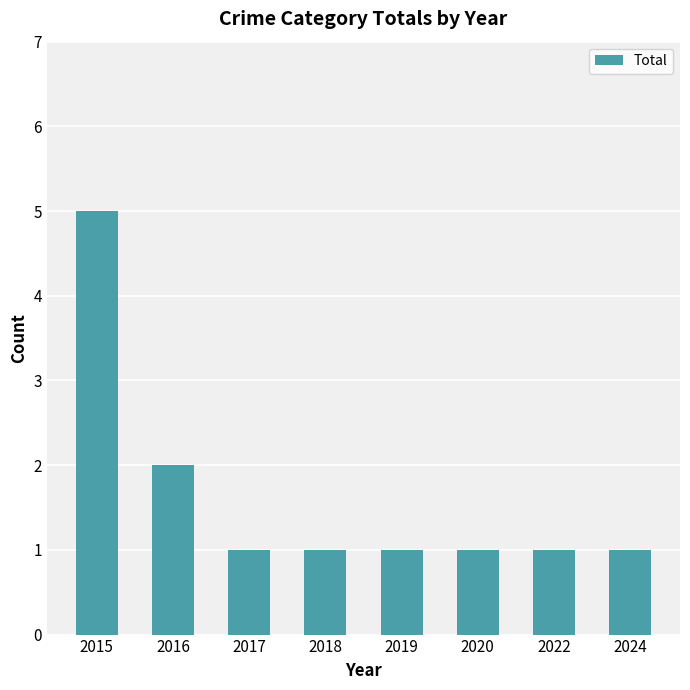

What is the average value?

2